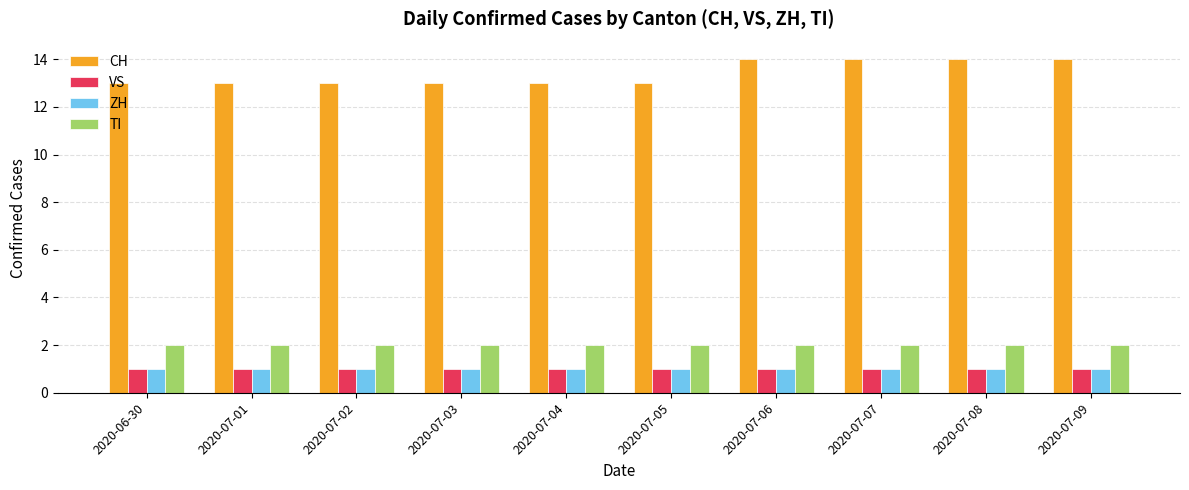

Read the CH value at 2020-07-08.

14